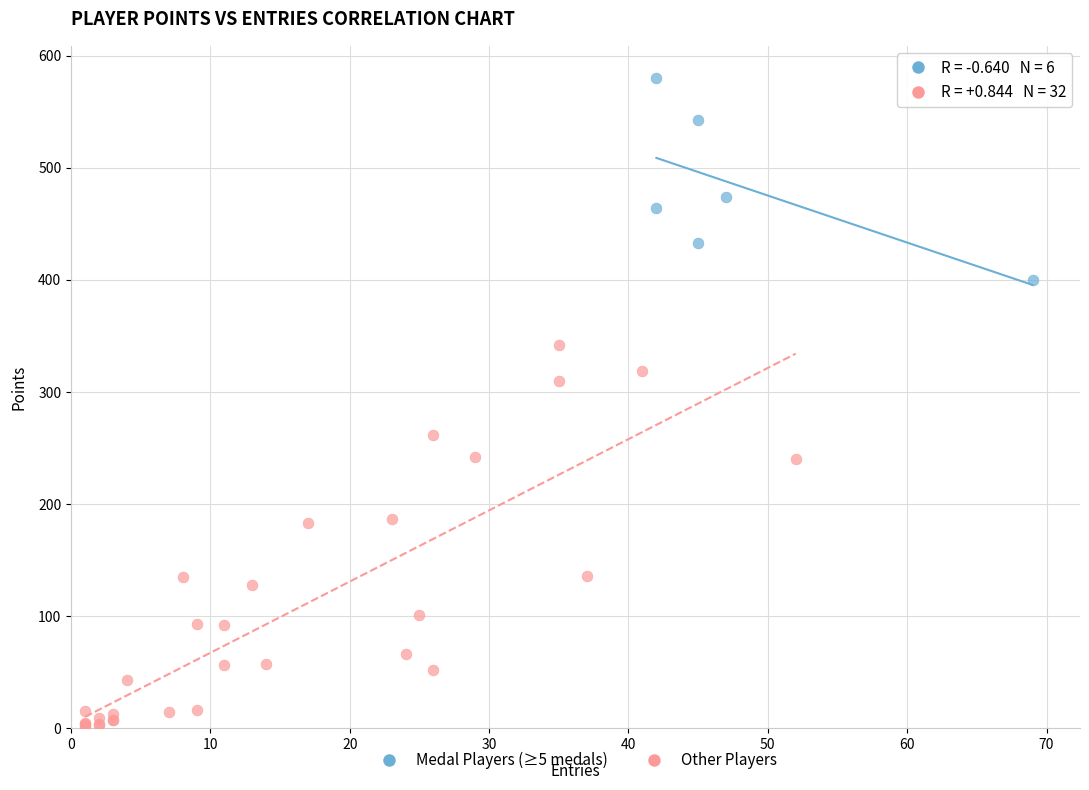

What are all the series names shown in the legend?

Medal Players (≥5 medals), Other Players